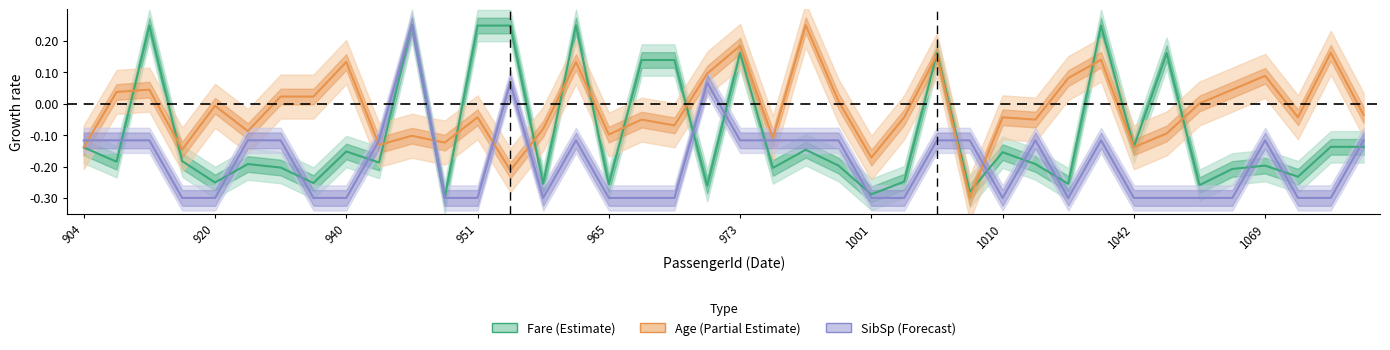

At how many categories does at least one series exceed 0?

23